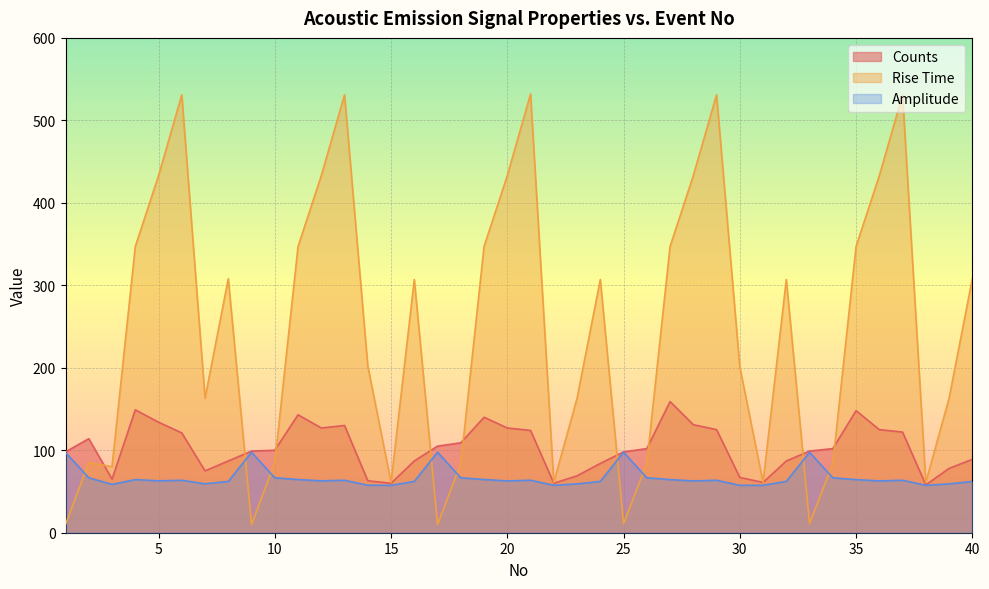

At how many categories does at least one series exceed 406?

10